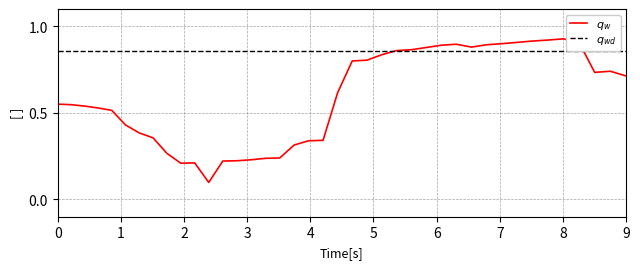

Which series has the largest range (max minus min)?

$q_w$